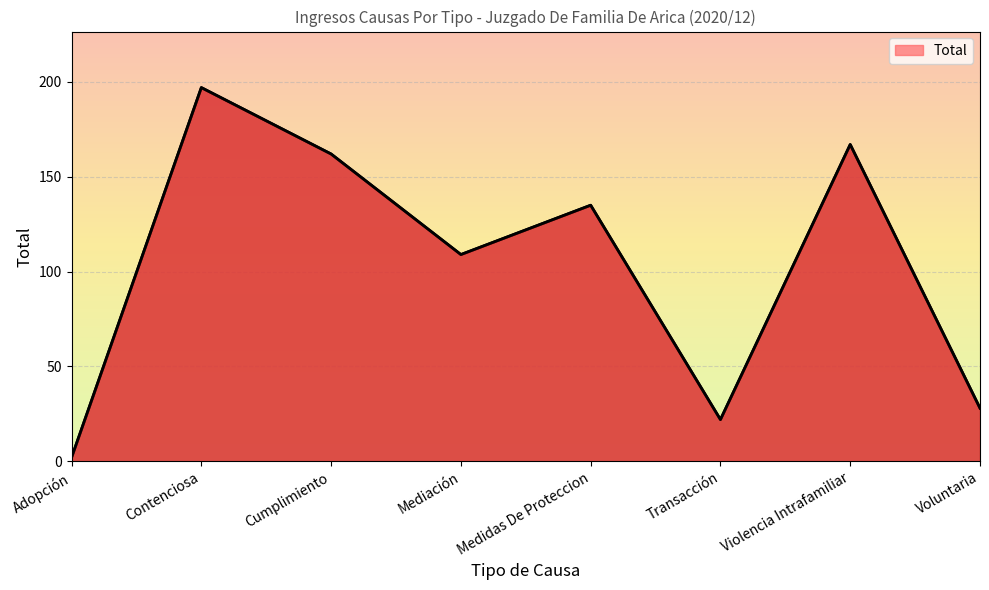

How many data points are less than 135?

4